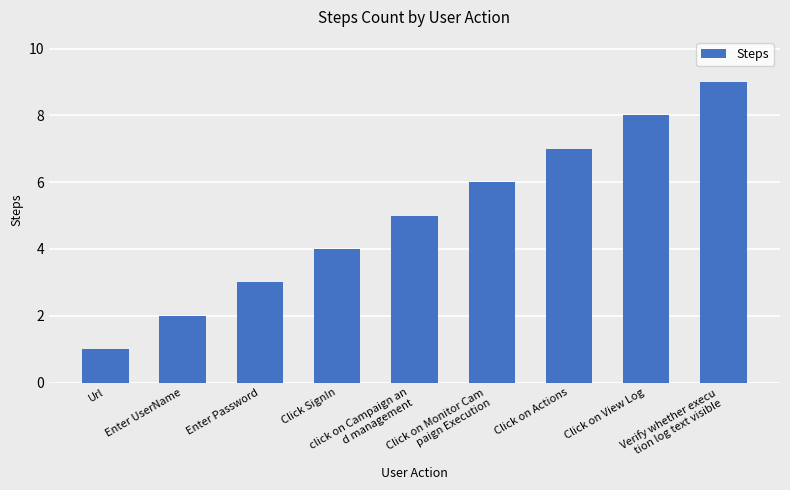

Is it true that the value at click on Campaign an
d management is 7?

False